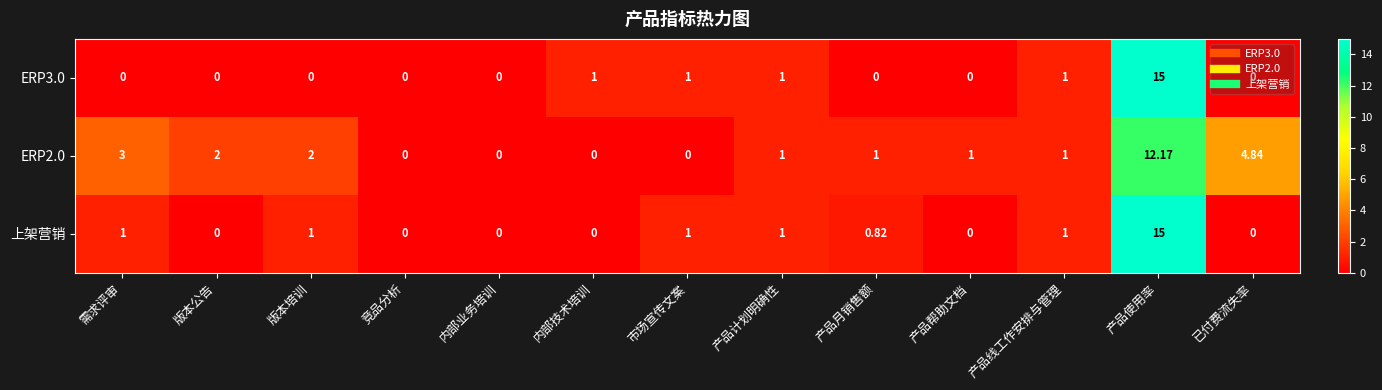

What is the total value across all series at 版本培训?

3.0